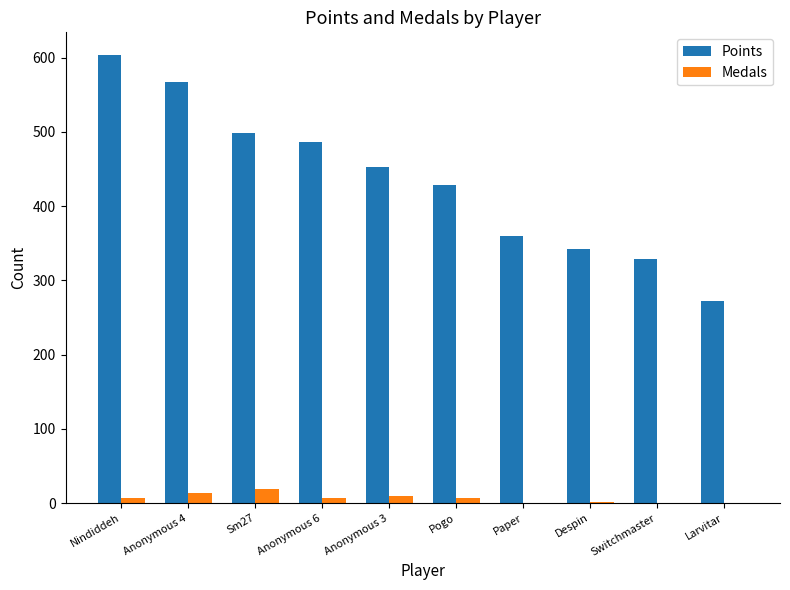

Read the Medals value at Sm27, to the nearest 5.

20